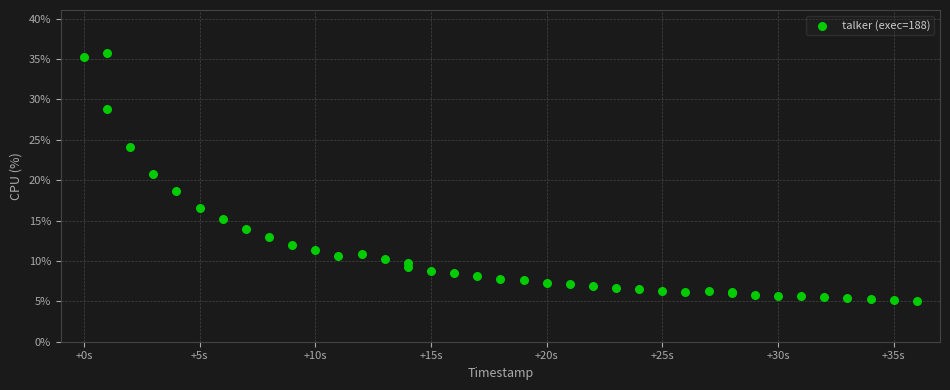

What Y value in the scatter plot is closest to 20?

20.8